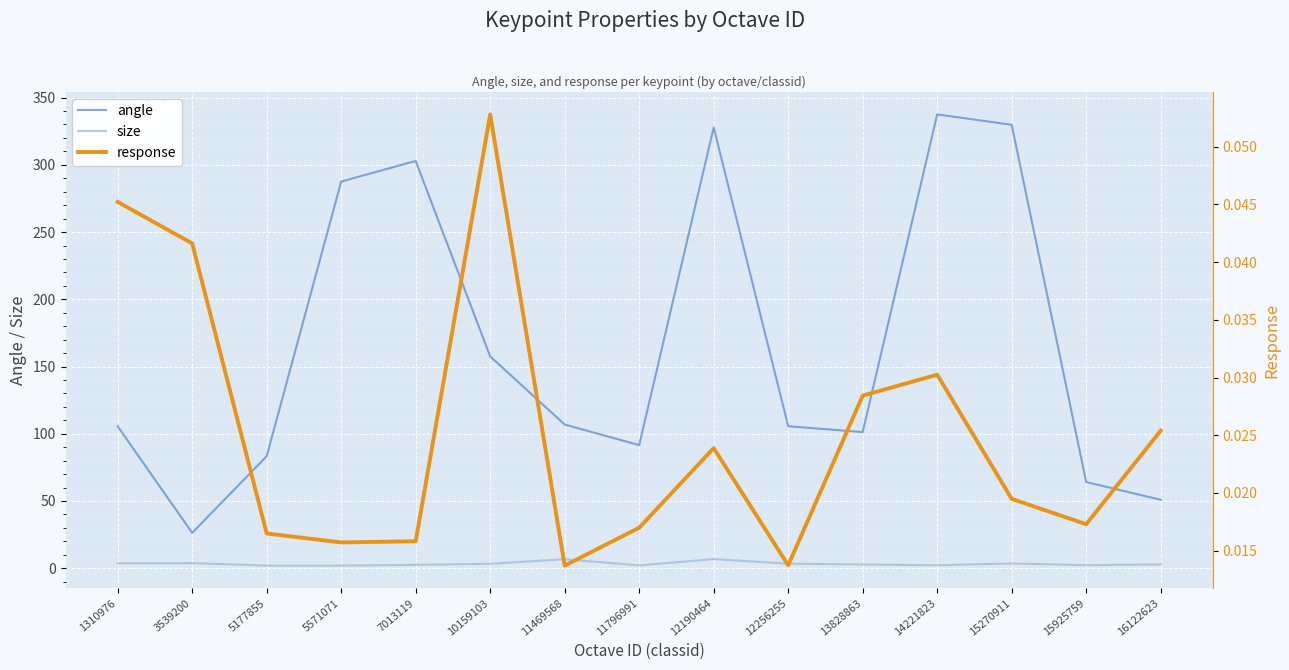

How many series are shown in this chart?

3